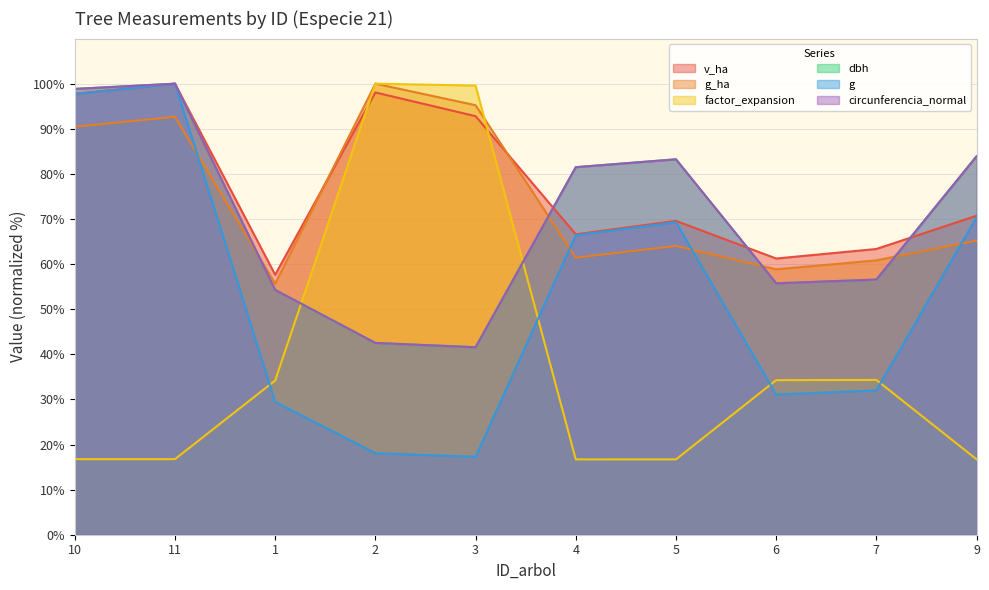

At 4, list the series in order from largest to smallest.

dbh, circunferencia_normal, v_ha, g, g_ha, factor_expansion